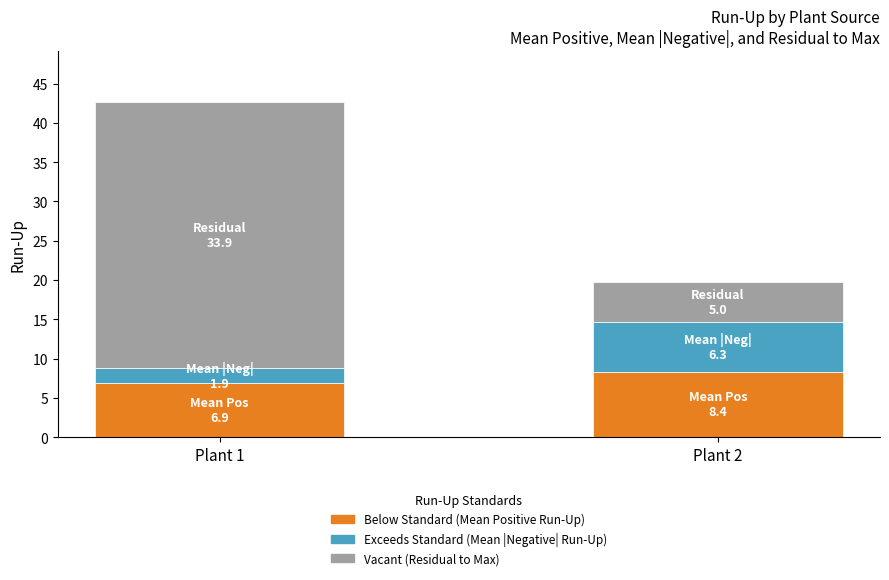

How many data points does each series have?

2